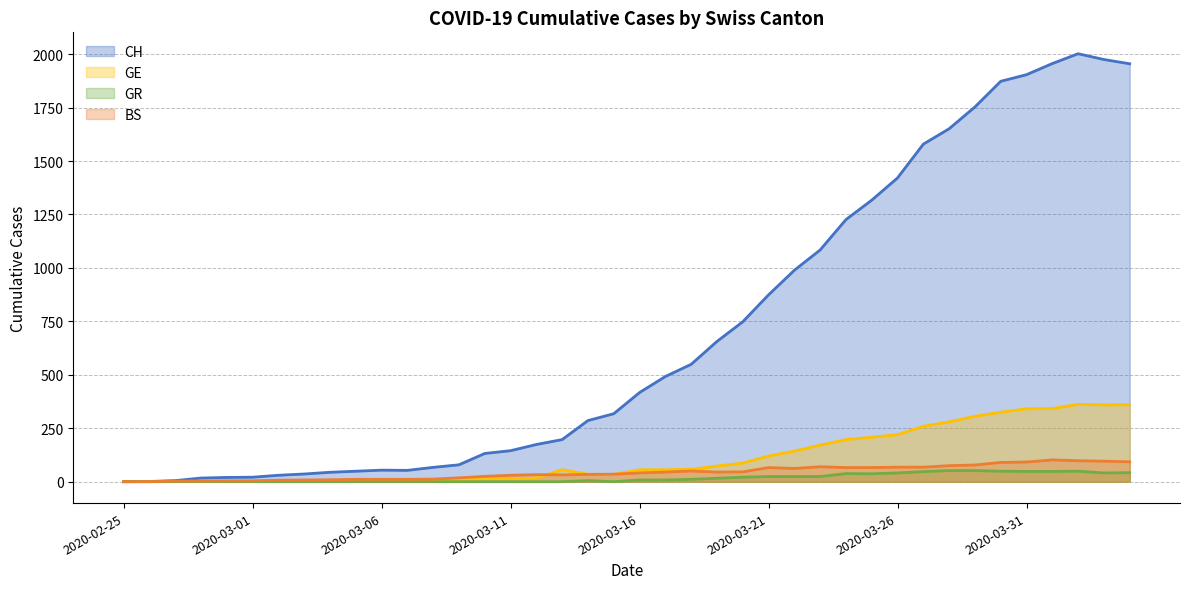

True or false: GR and BS intersect in this chart.

False